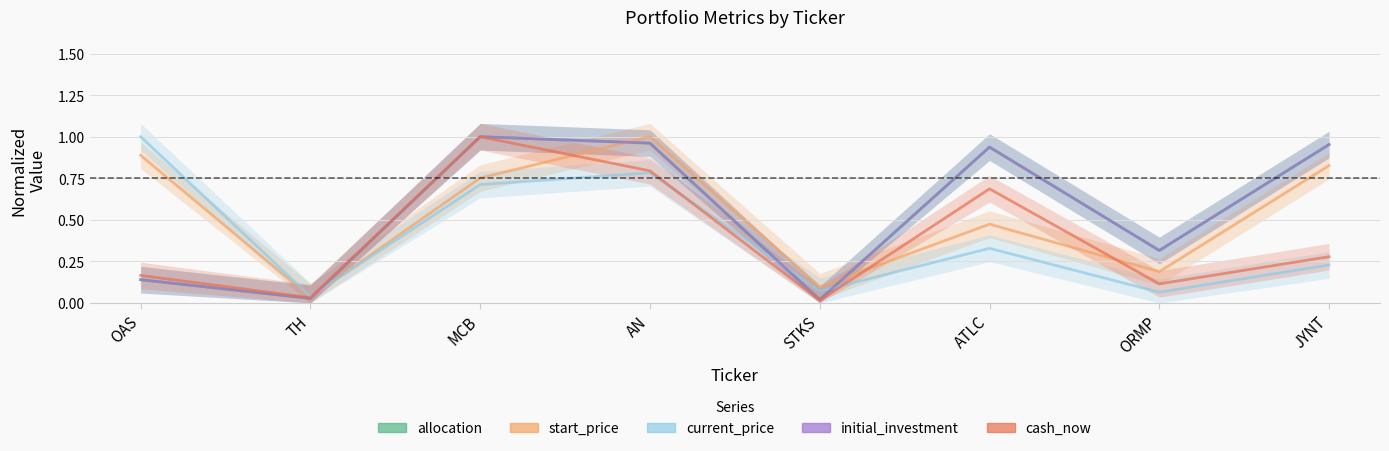

Reading left to right, transcribe all the data shown in this chart.

allocation: 0.1	0.0	1.0	1.0	0.0	0.9	0.3	1.0
start_price: 0.9	0.0	0.8	1.0	0.1	0.5	0.2	0.8
current_price: 1.0	0.0	0.7	0.8	0.1	0.3	0.1	0.2
initial_investment: 0.1	0.0	1.0	1.0	0.0	0.9	0.3	1.0
cash_now: 0.2	0.0	1.0	0.8	0.0	0.7	0.1	0.3